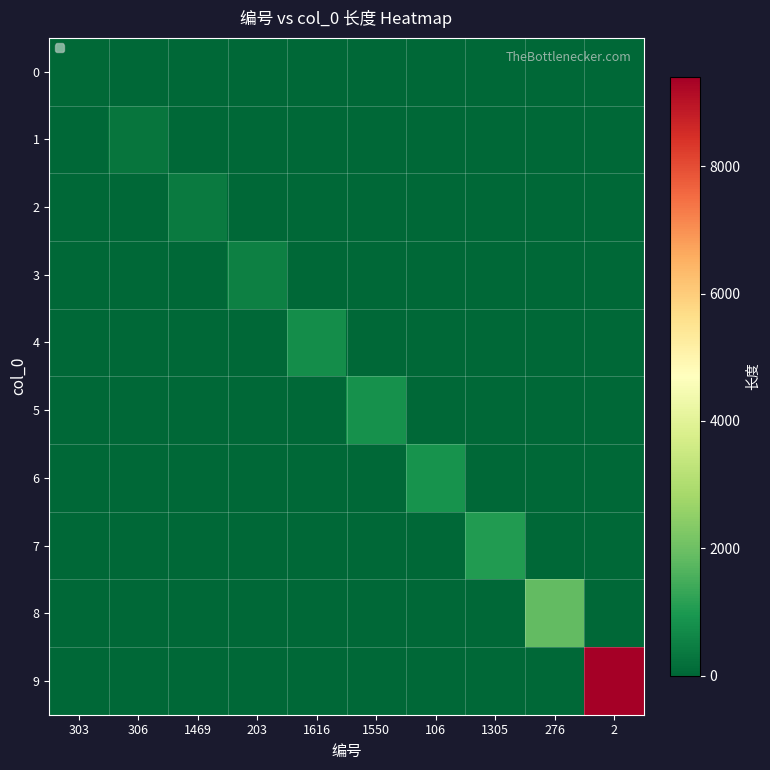

List the labels in order of 4 value, largest first.

1616, 303, 306, 1469, 203, 1550, 106, 1305, 276, 2